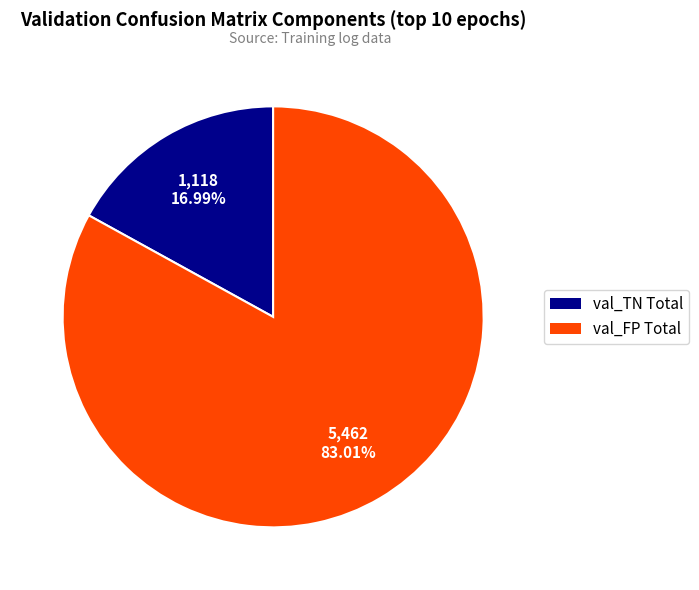

Is there a majority slice in this chart?

Yes